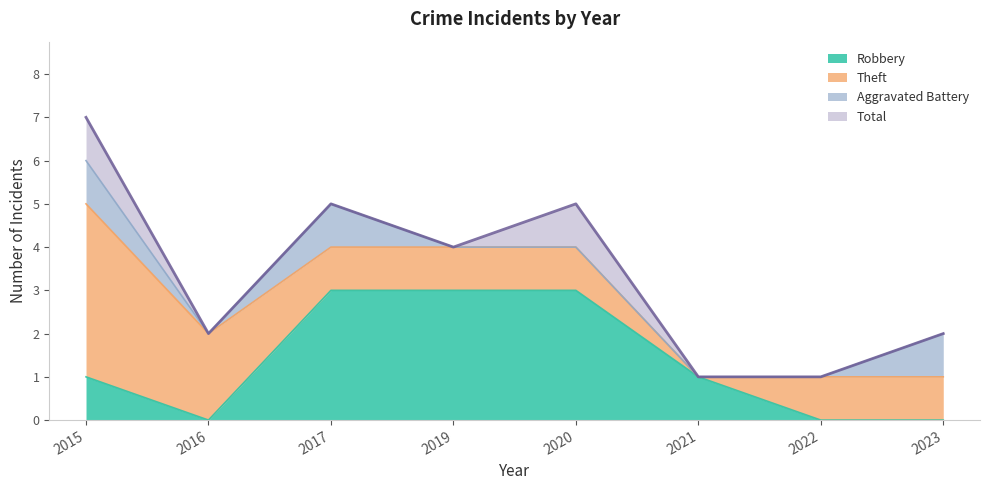

At how many categories does at least one series exceed 5?

1